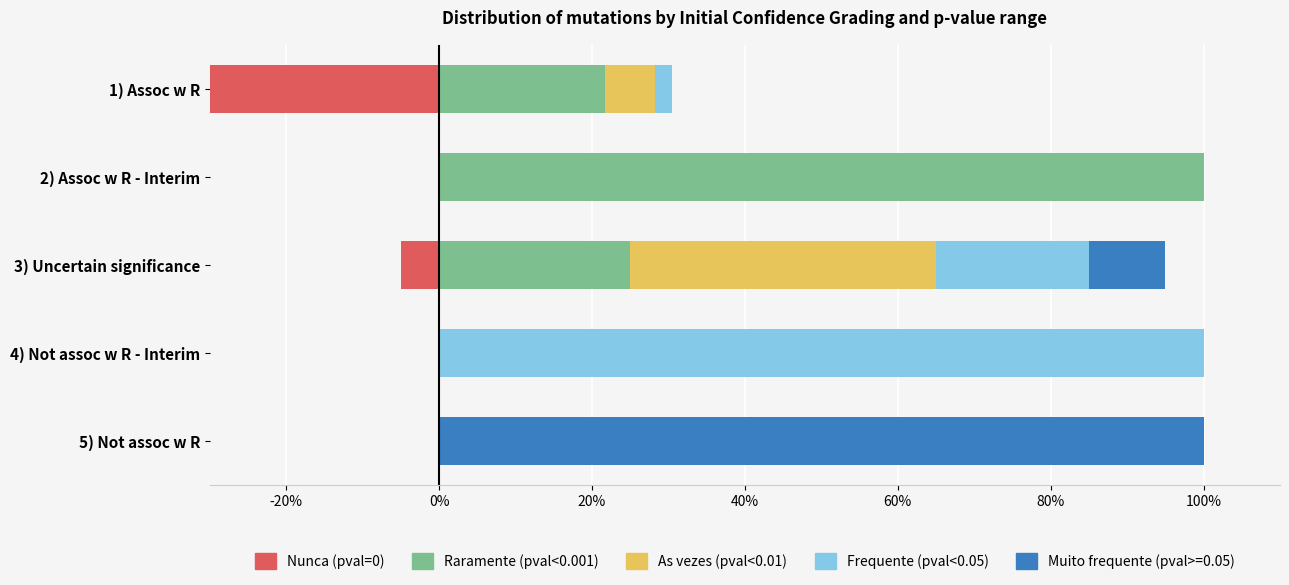

What is the difference between the Frequente (pval<0.05) values at 1) Assoc w R and 3) Uncertain significance?

17.8